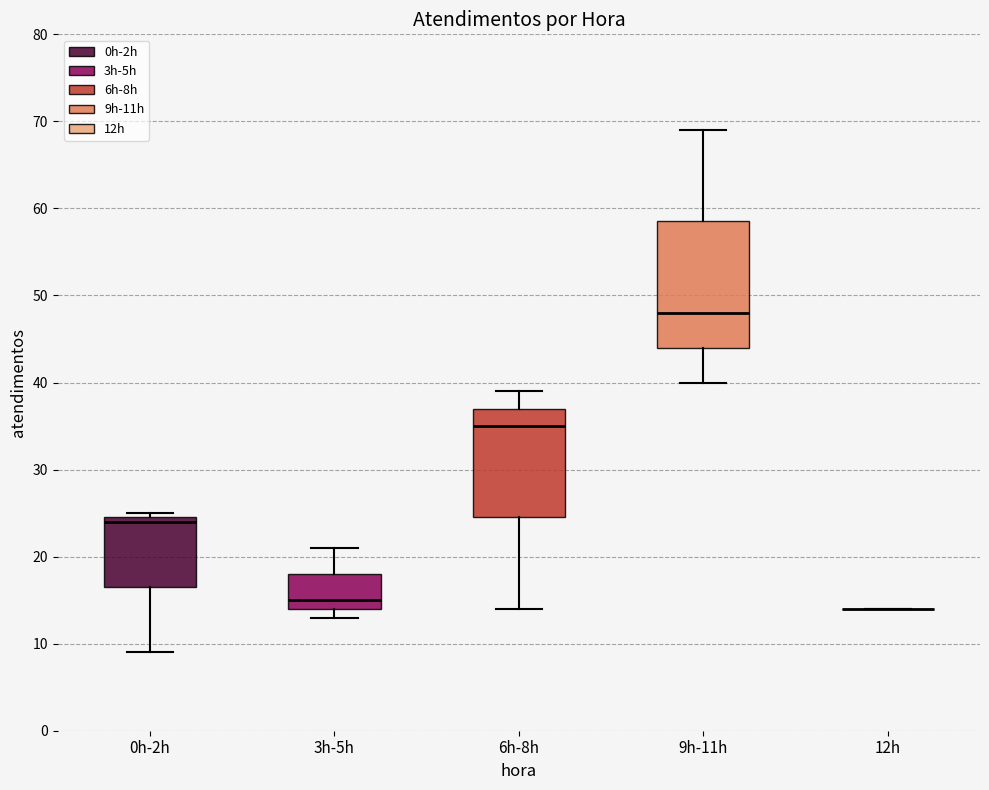

Where does the median line of the box for 9h-11h sit on the y-axis? The values are not printed on the chart, so give them approximately, as read against the axis.

48